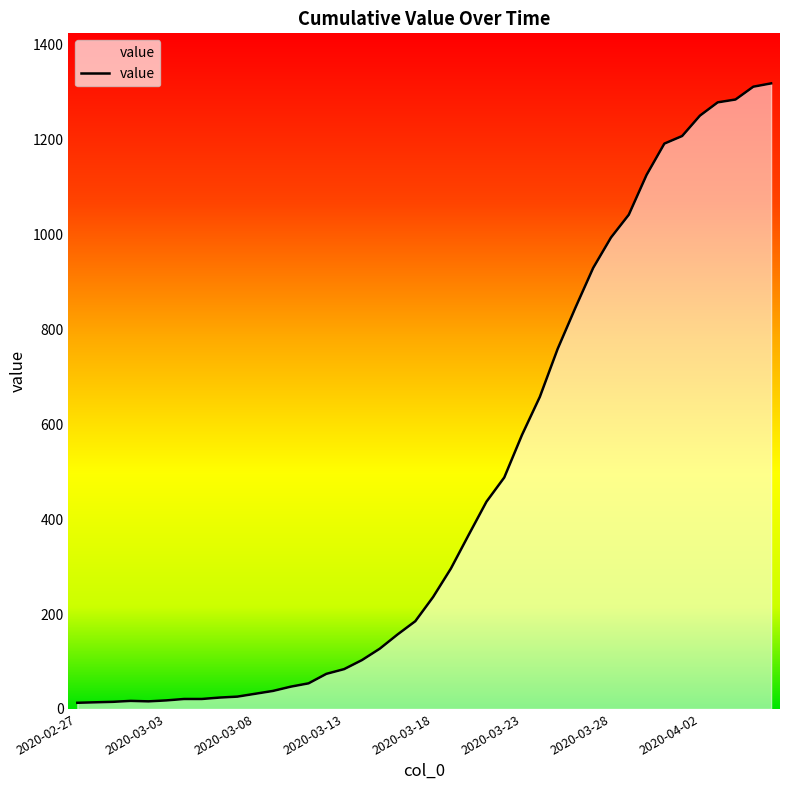

What is the greatest value displayed?

1319